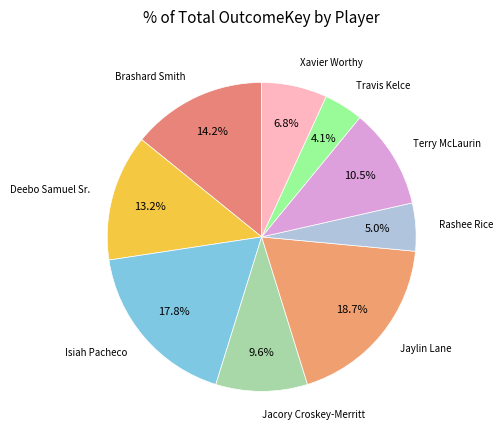

Is there a majority slice in this chart?

No